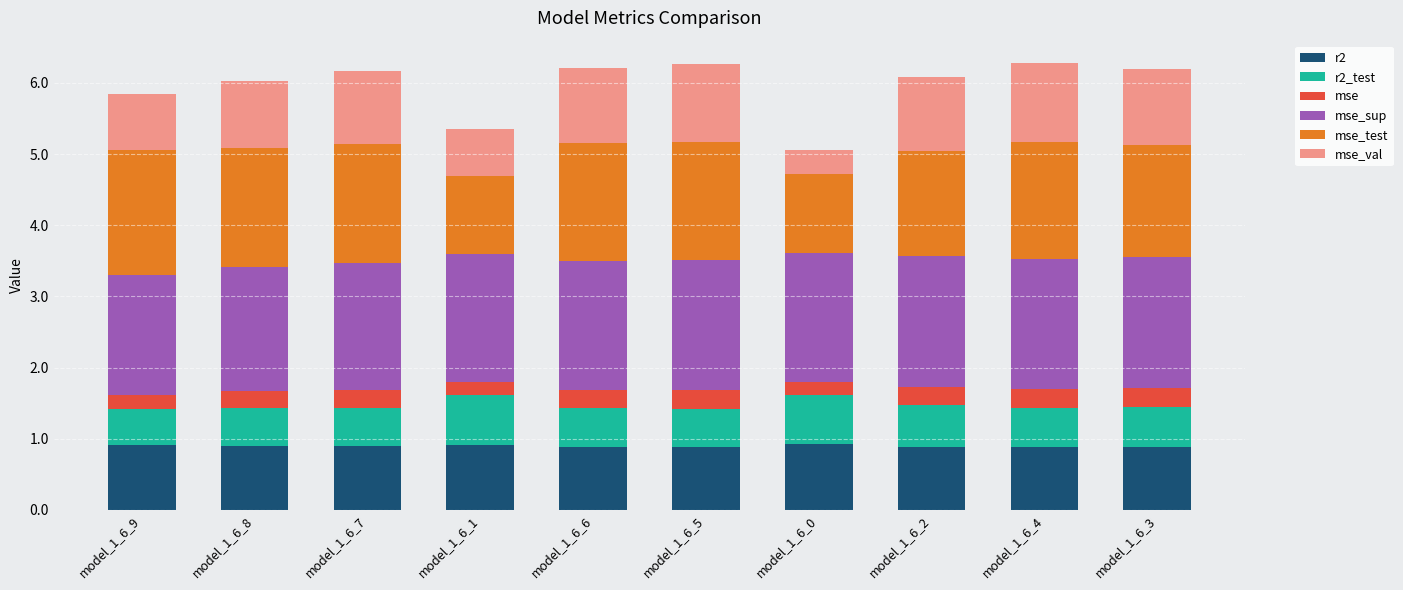

What is the total value across all series at model_1_6_9?

5.8